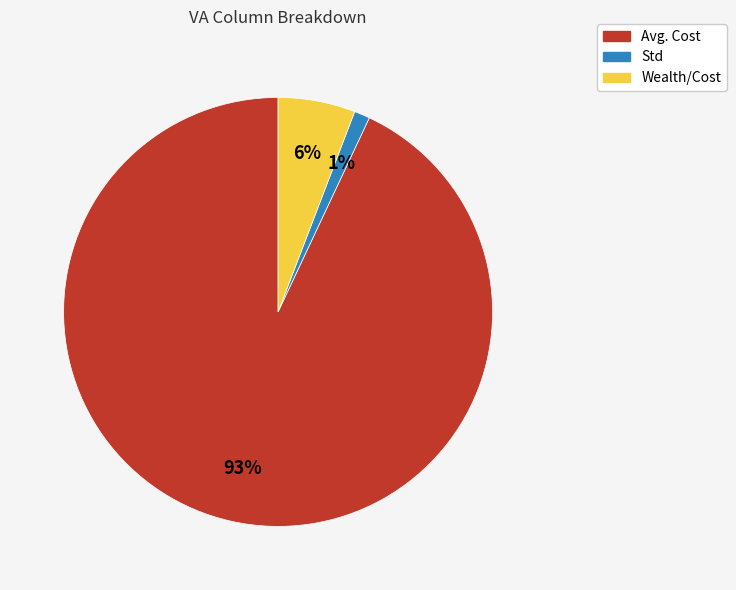

Which has a higher value, Wealth/Cost or Avg. Cost?

Avg. Cost